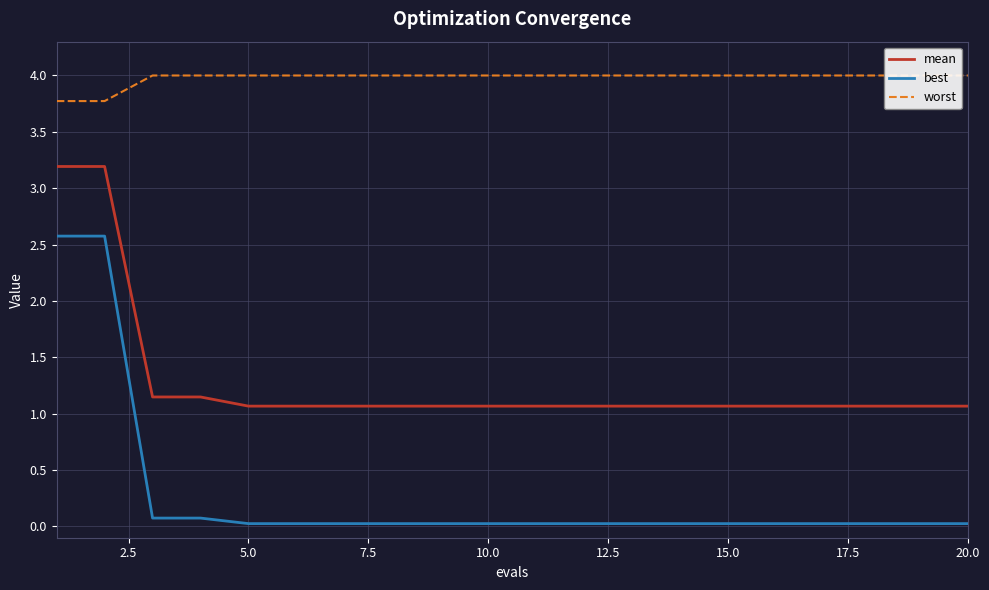

The value of mean at 10.0 is 1.8. True or false?

False